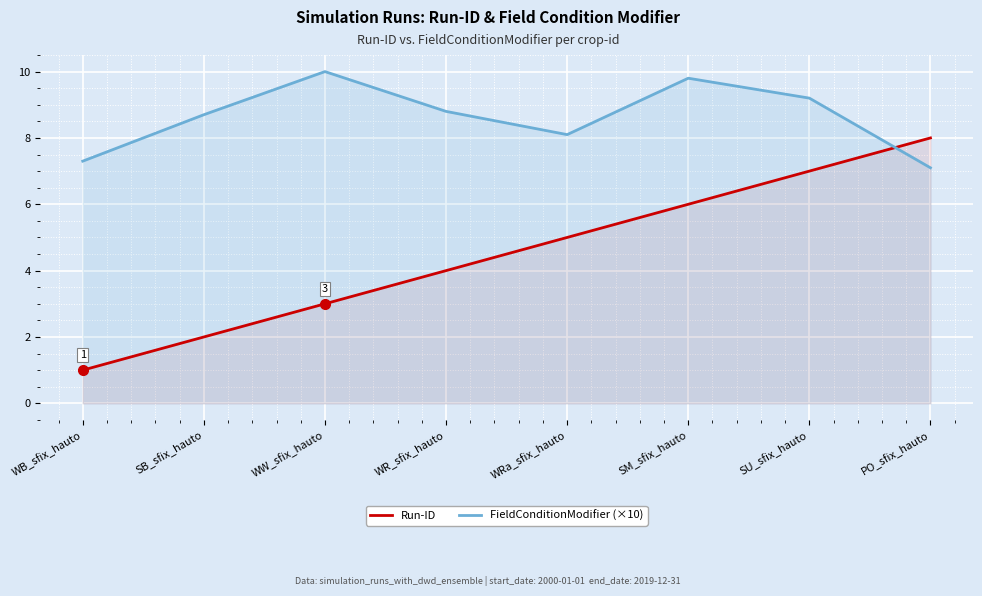

True or false: FieldConditionModifier (×10) and Run-ID intersect in this chart.

True